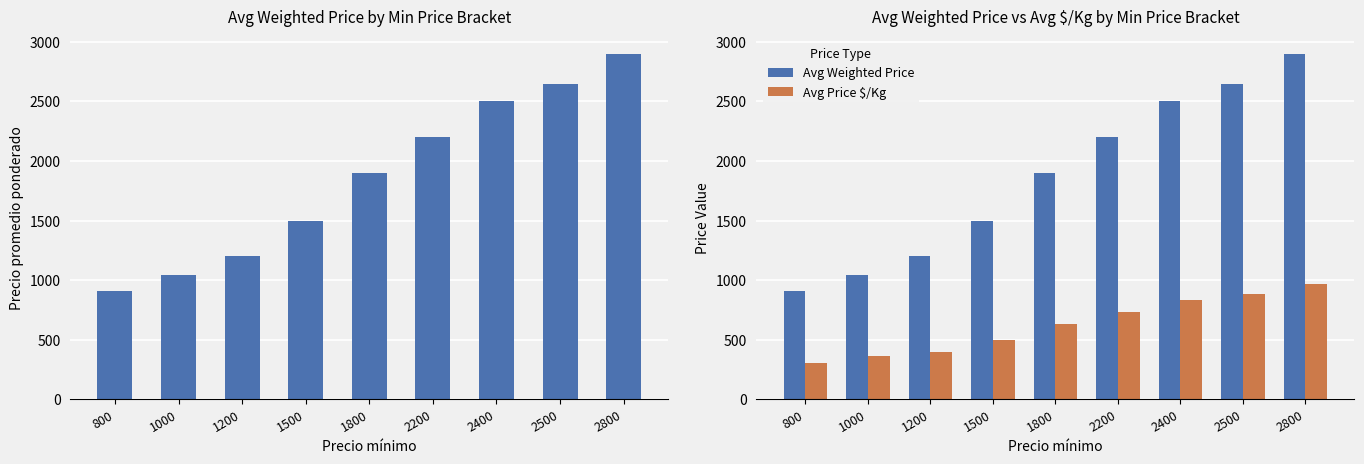

Where does the Avg Price $/Kg series first go above 633?

2200